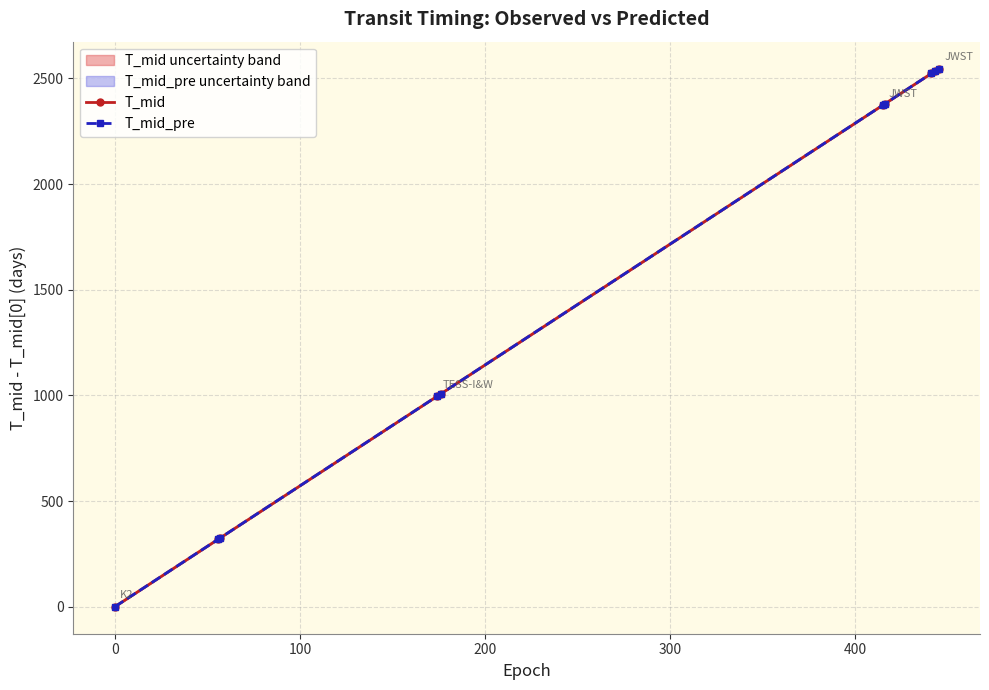

How many lines are shown in the chart?

2